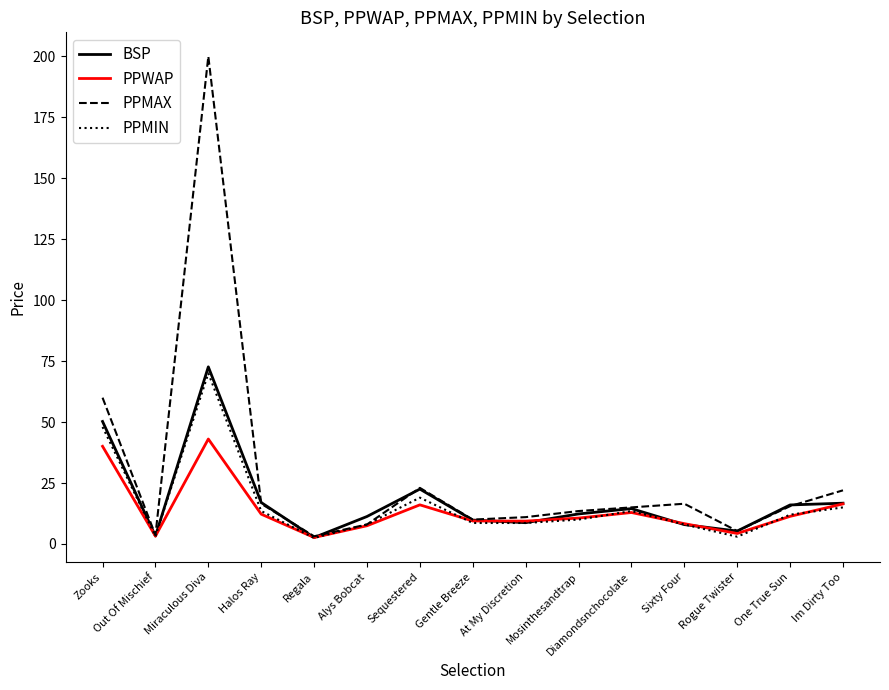

What is the greatest value displayed?

200.0